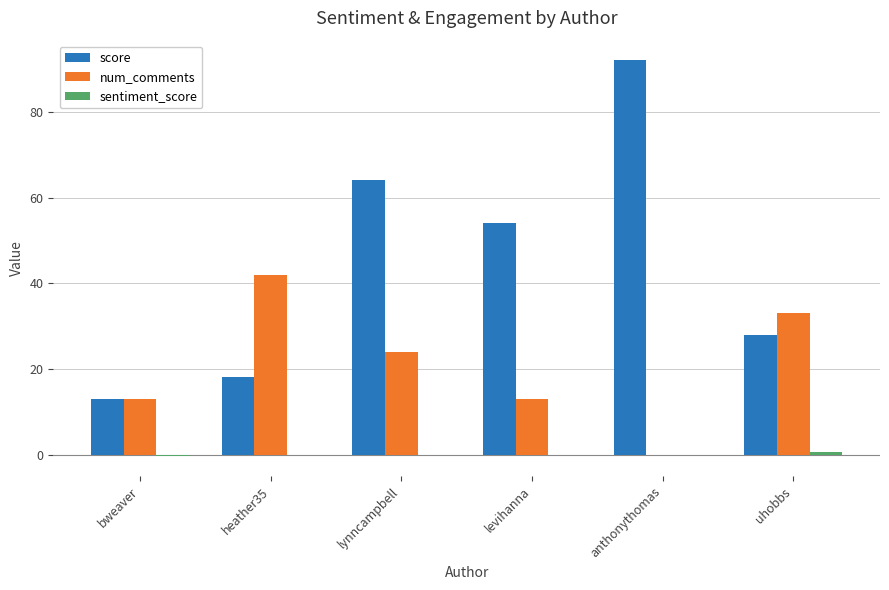

Is it true that num_comments equals 0.0 at anthonythomas?

True